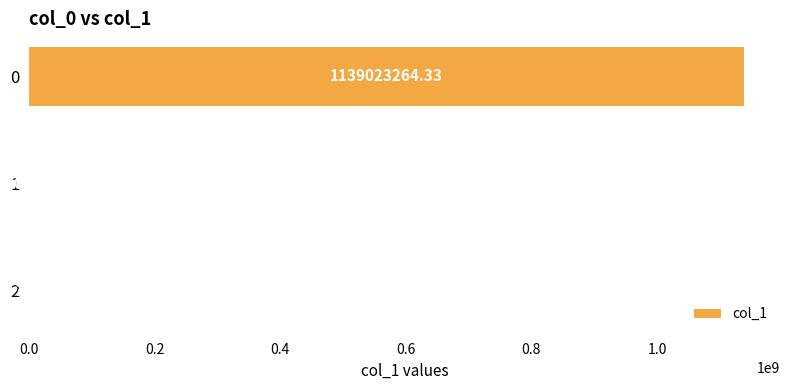

What is the sum of the values at 0 and 2?

1139023260.4